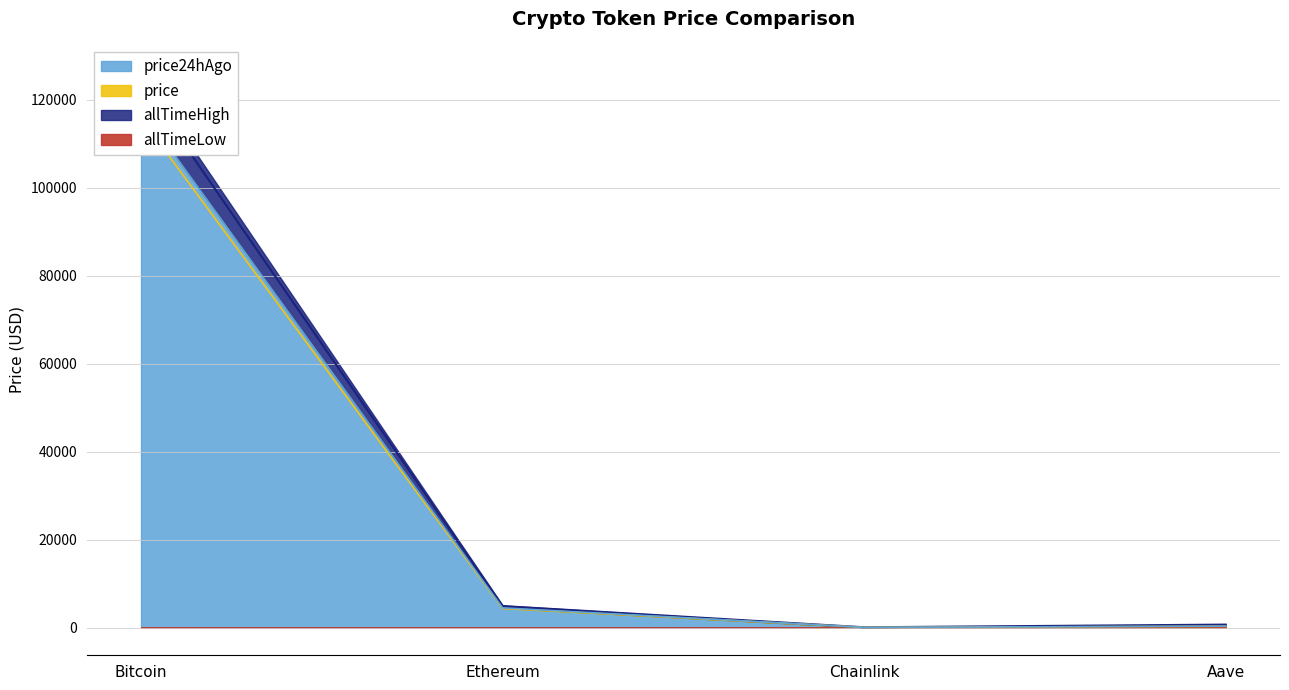

Which category has the highest value across all series?

Bitcoin